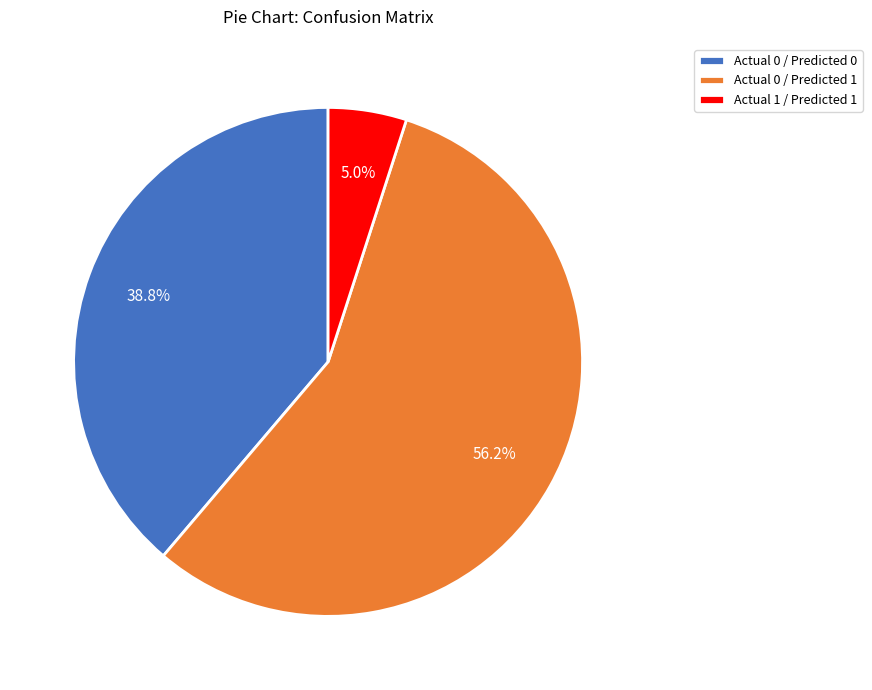

How many segments does this pie chart have?

3